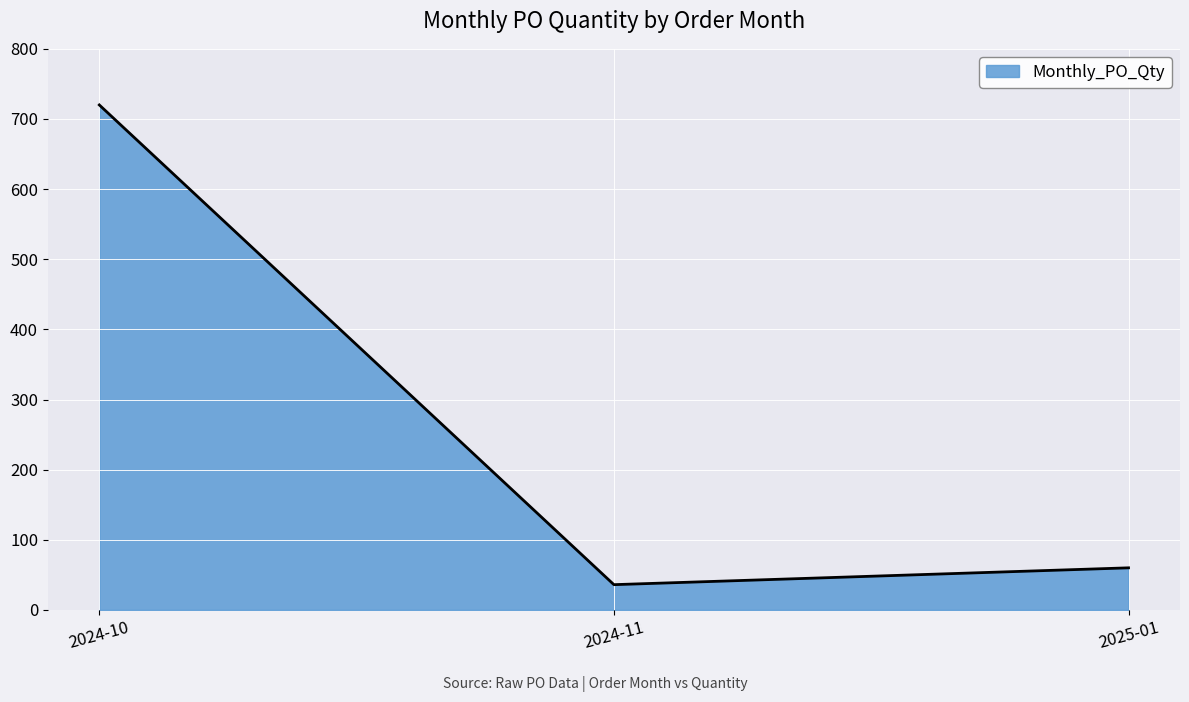

What is the change in value from 2024-11 to 2025-01?

+24